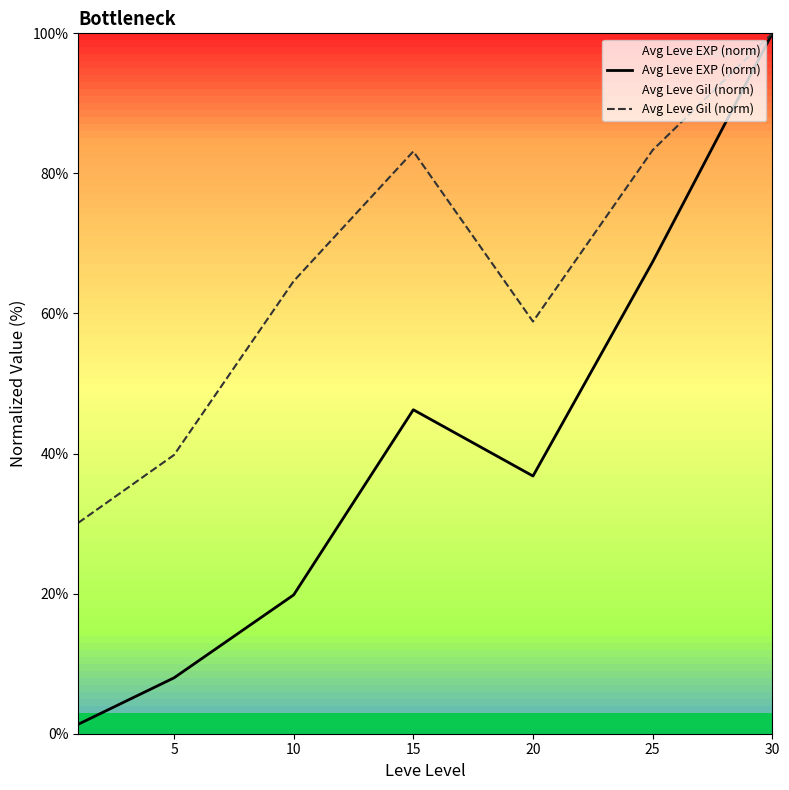

Where is the first local minimum for Avg Leve Gil (norm)?

20